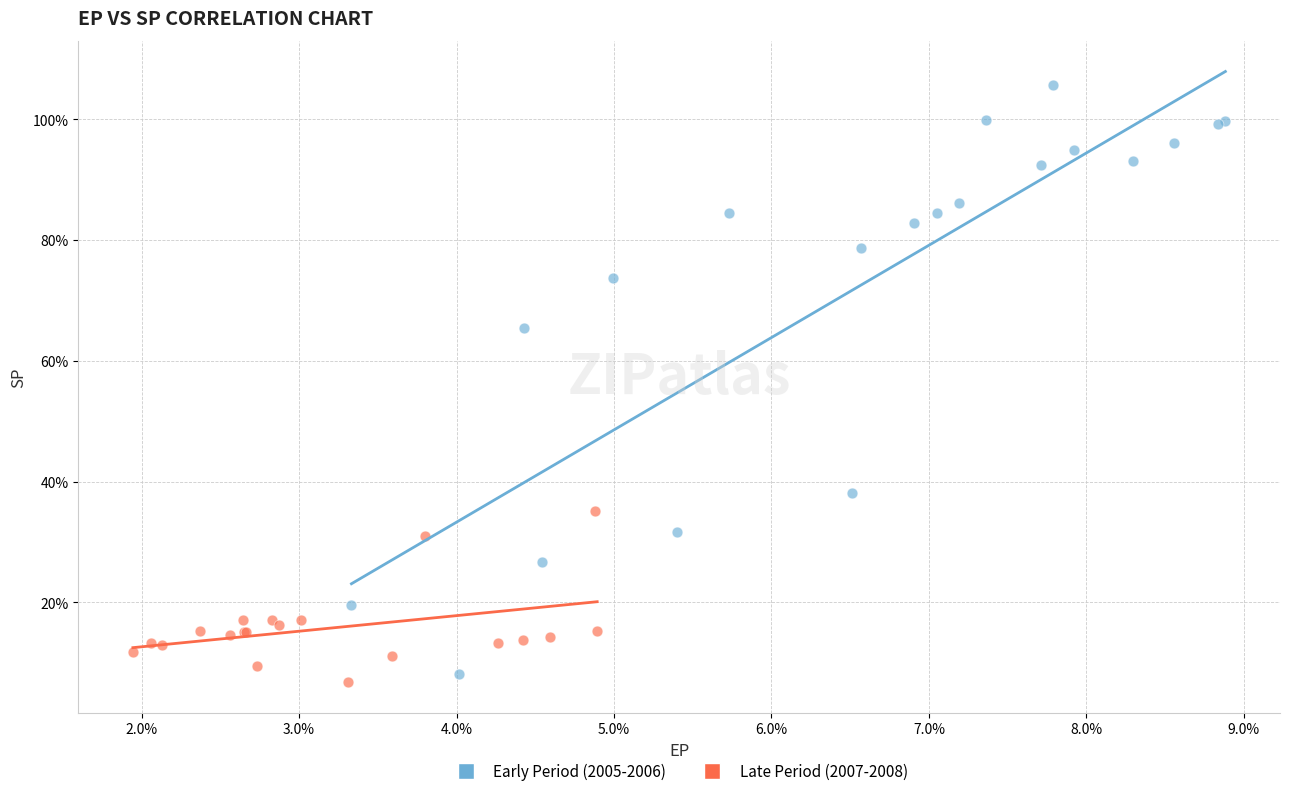

Which series reaches the maximum Y coordinate?

Early Period (2005-2006)